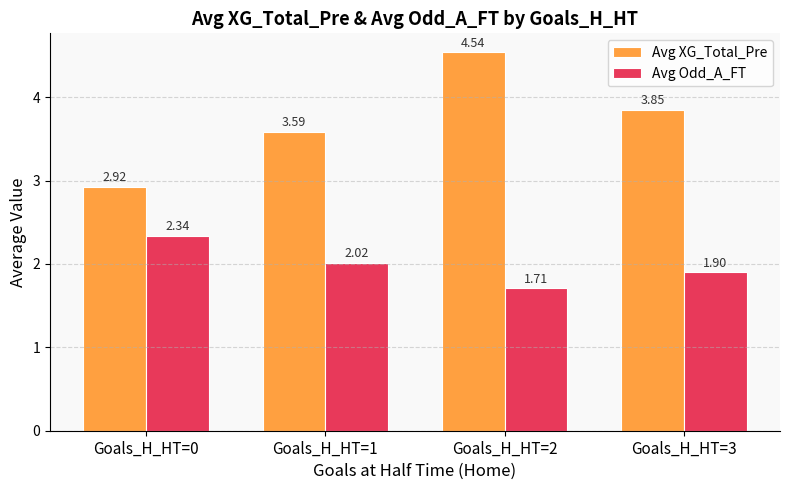

At which label is Avg Odd_A_FT closest to 2?

Goals_H_HT=1